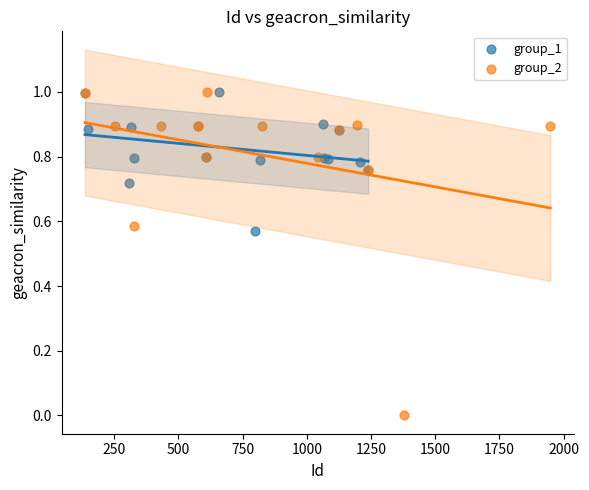

What are all the series names shown in the legend?

group_1, group_2